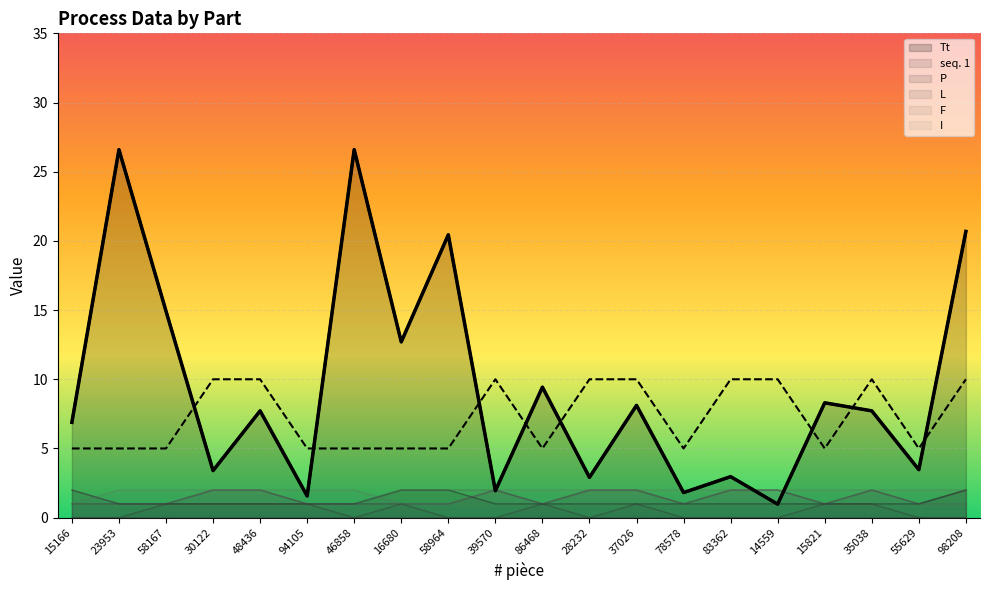

Reading left to right, extract all data points from this chart.

Tt: 6.9	26.6	14.9	3.4	7.7	1.6	26.6	12.7	20.4	1.9	9.4	2.9	8.1	1.8	3.0	1.0	8.3	7.7	3.5	20.7
seq. 1: 1.0	1.0	1.0	2.0	2.0	1.0	1.0	1.0	1.0	2.0	1.0	2.0	2.0	1.0	2.0	2.0	1.0	2.0	1.0	2.0
P: 2.0	1.0	1.0	1.0	1.0	1.0	1.0	2.0	2.0	1.0	1.0	1.0	1.0	1.0	1.0	1.0	1.0	1.0	1.0	2.0
L: 0.0	0.0	1.0	1.0	1.0	1.0	0.0	1.0	0.0	0.0	1.0	0.0	1.0	0.0	0.0	0.0	1.0	1.0	0.0	0.0
F: 2.0	1.0	1.0	2.0	2.0	1.0	1.0	2.0	2.0	2.0	1.0	2.0	2.0	1.0	2.0	2.0	1.0	2.0	1.0	1.0
I: 1.0	2.0	2.0	2.0	2.0	2.0	2.0	1.0	1.0	2.0	2.0	2.0	2.0	2.0	2.0	2.0	2.0	2.0	2.0	2.0